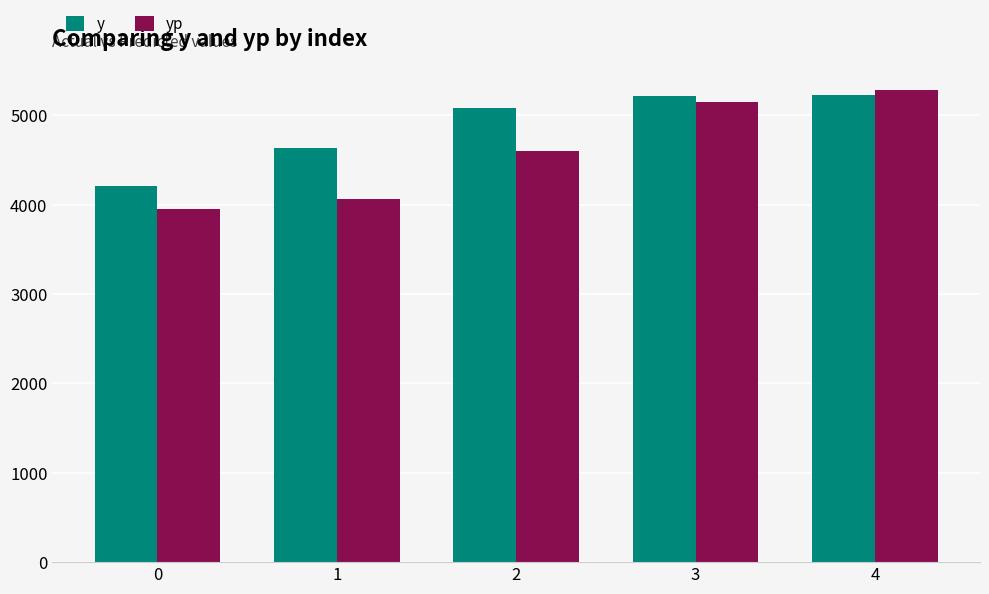

What is the maximum value for y?

5223.0